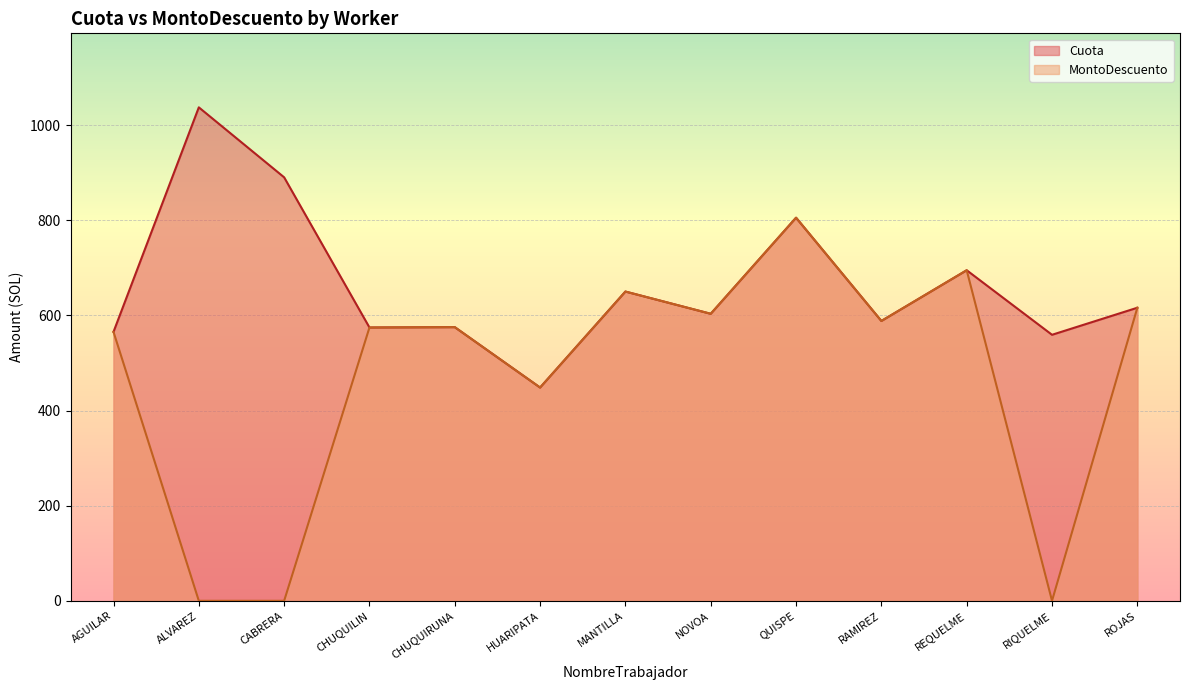

The MontoDescuento series shows 987.5 at ROJAS. True or false?

False